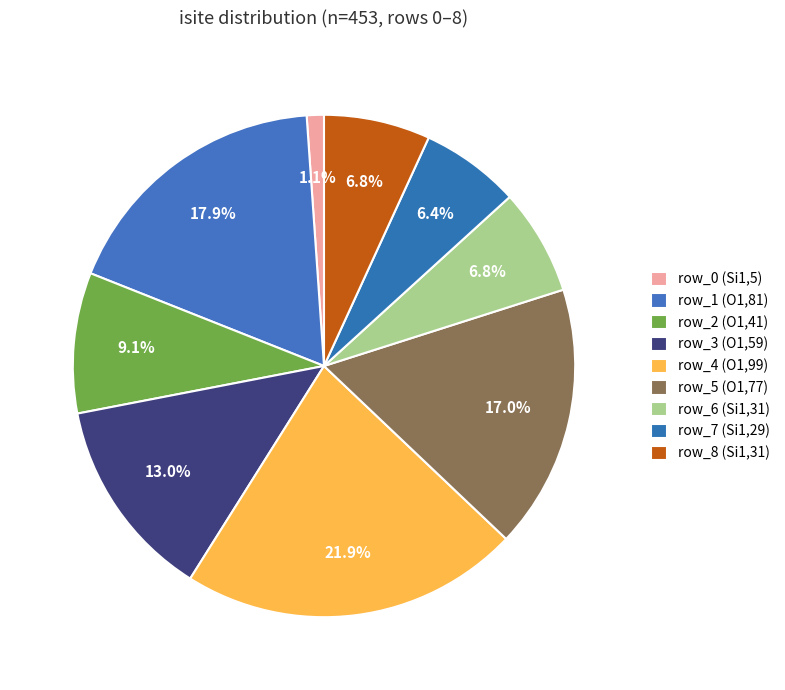

To the nearest percent, what is the average slice percentage?

11%